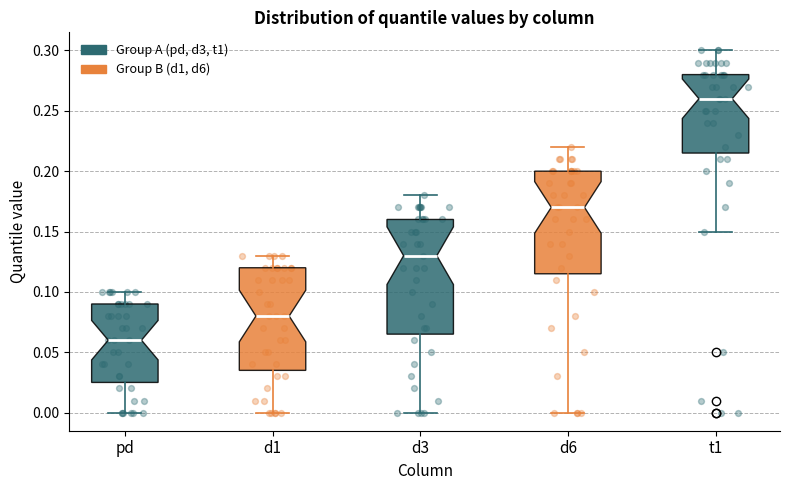

Which box has the lowest median line?

pd